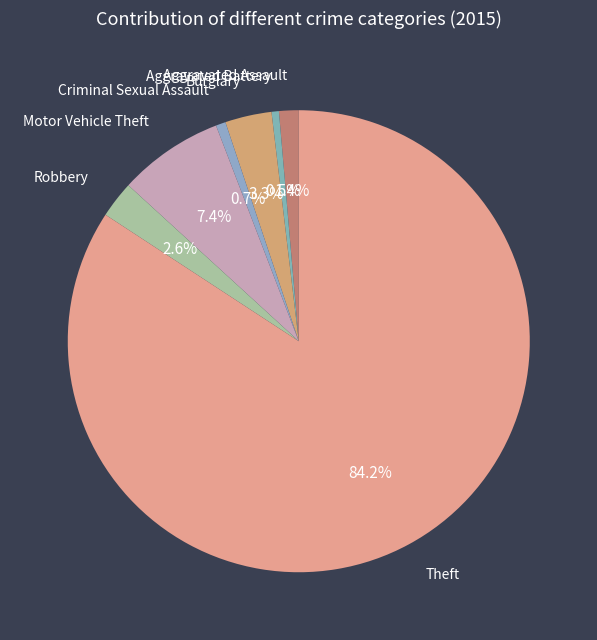

To the nearest percent, what is the average slice percentage?

14%